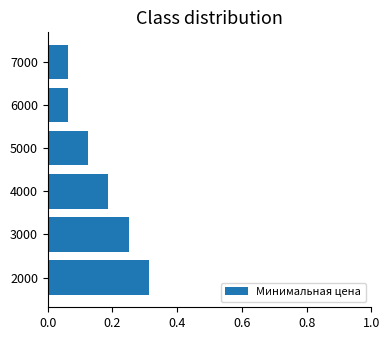

How many values are between 0 and 1?

6